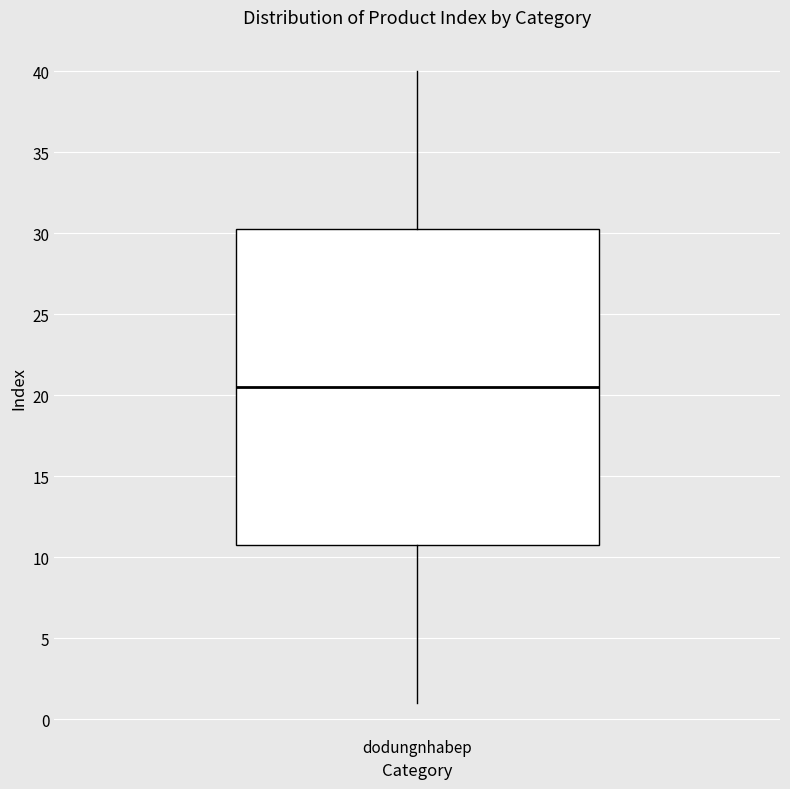

Read this box plot against the y-axis: the position of the median line, the range covered by the box, and the ends of both whiskers. The values are not printed on the chart, so give them approximately, as read against the axis.

median 20.5, box 11.0 to 30.5, whiskers 1.0 to 40.0